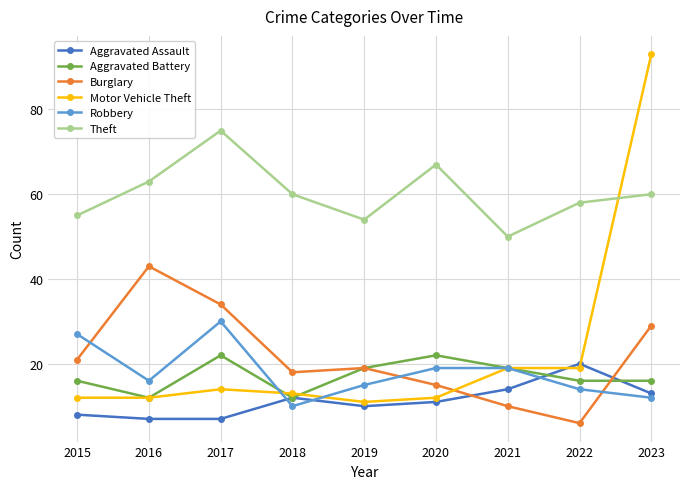

Is it true that Burglary equals 6 at 2022?

True